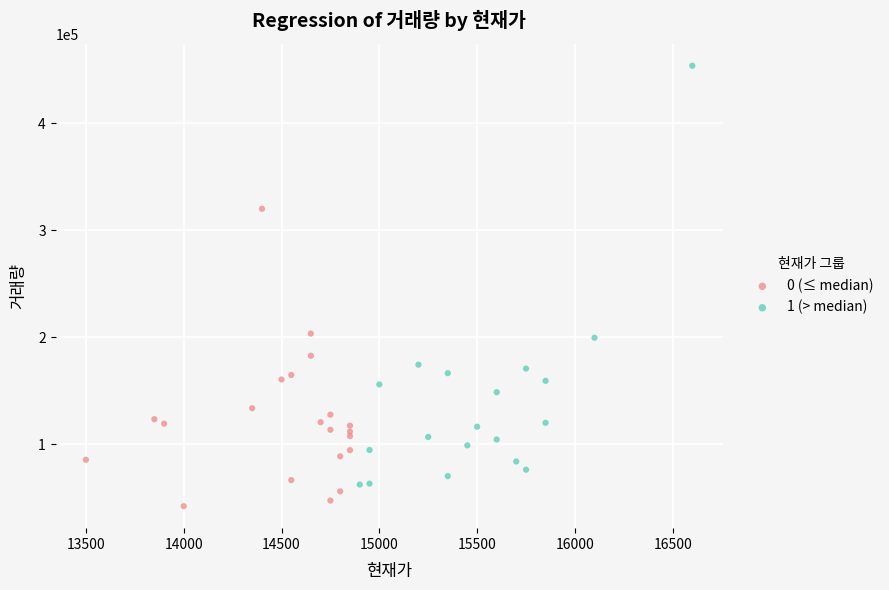

Which series reaches the maximum Y coordinate?

1 (> median)